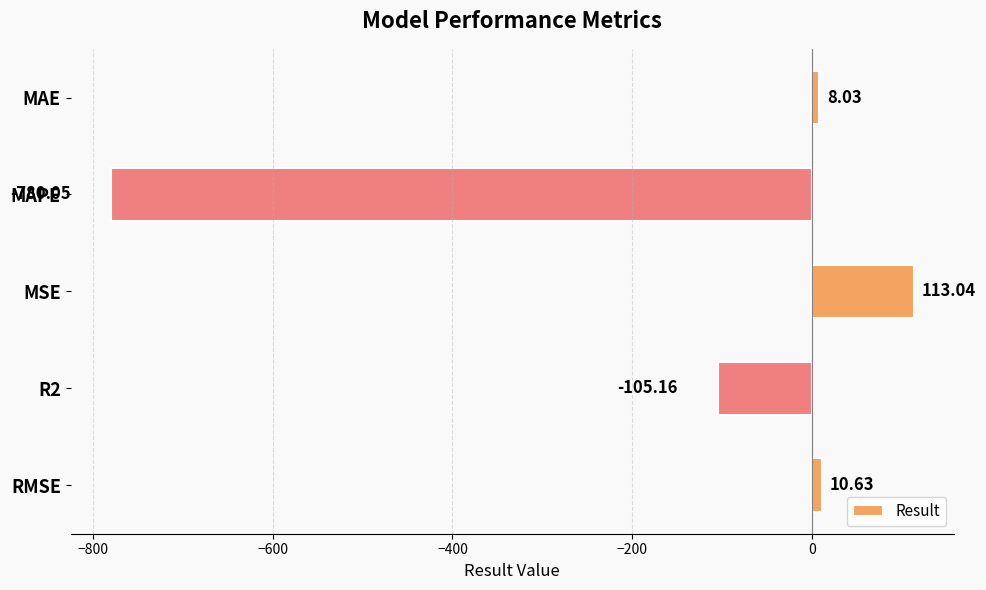

How many negative values are there?

2